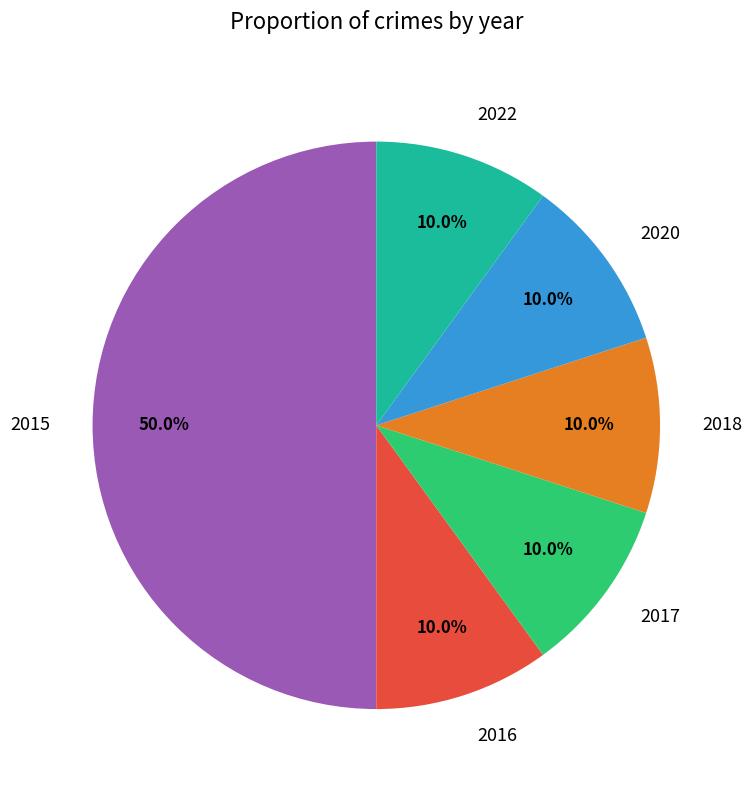

Is it true that 2015 is 40% of the pie?

False